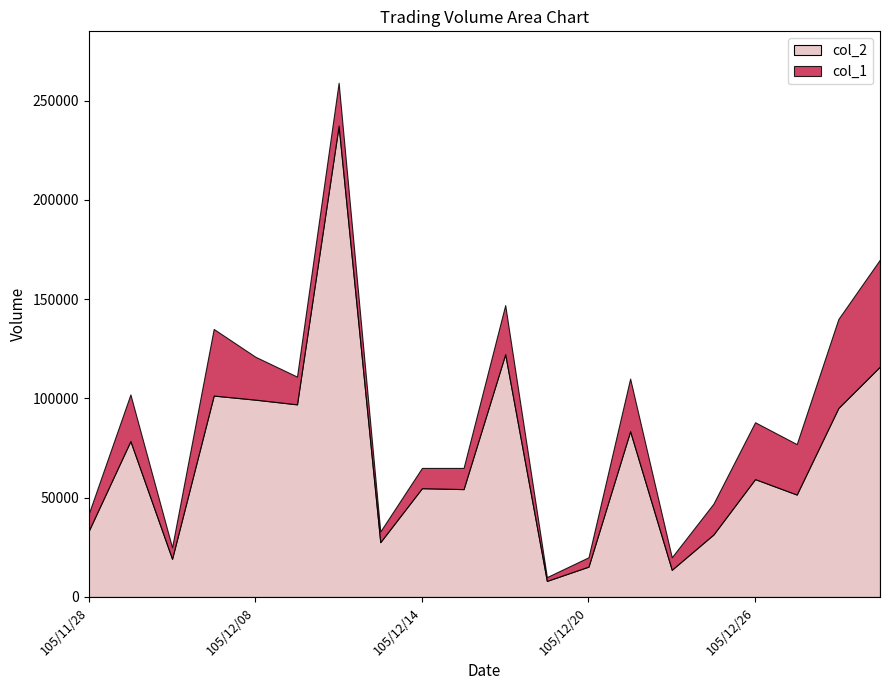

What is the value of the col_2 point at the 14th from the left?

83500